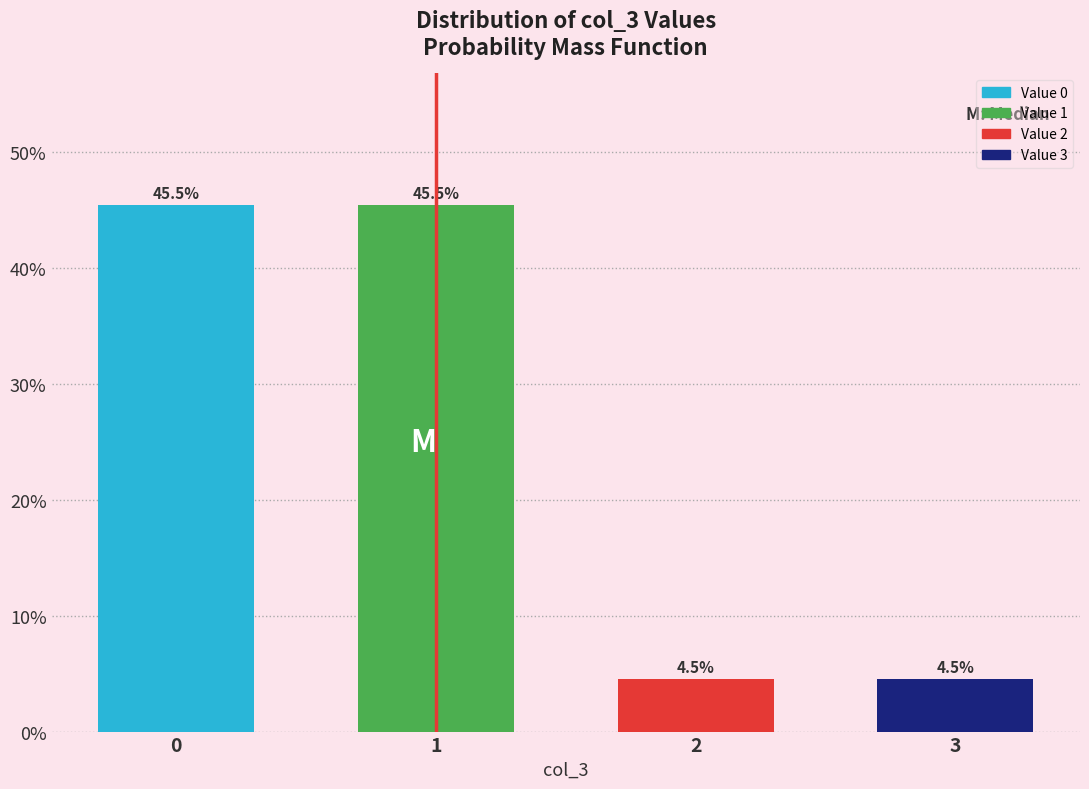

Reading right to left, what are all the values shown in this chart?

3=4.5	2=4.5	1=45.5	0=45.5